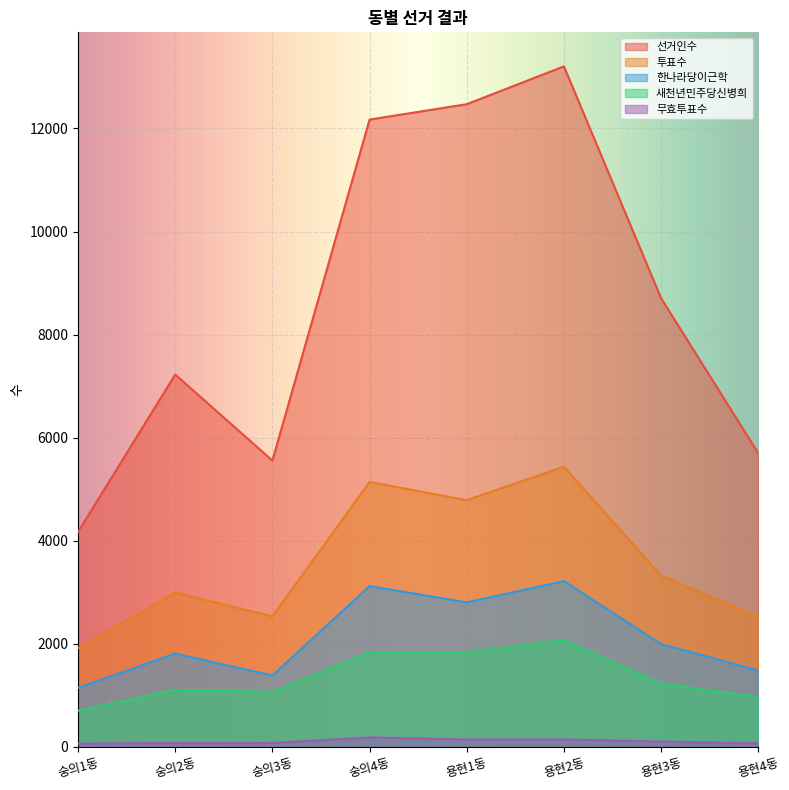

At which label does 새천년민주당신병희 reach its peak?

용현2동